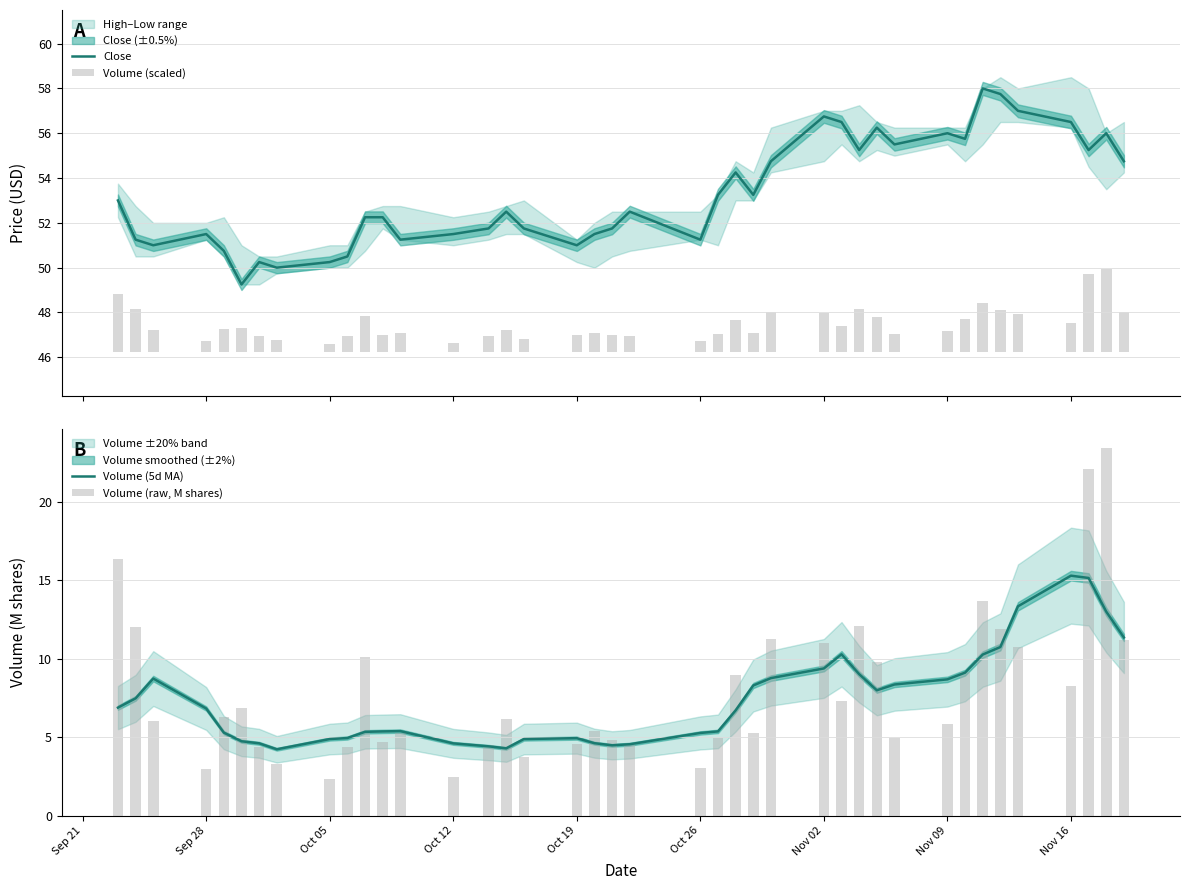

What is the greatest value displayed?

58.0